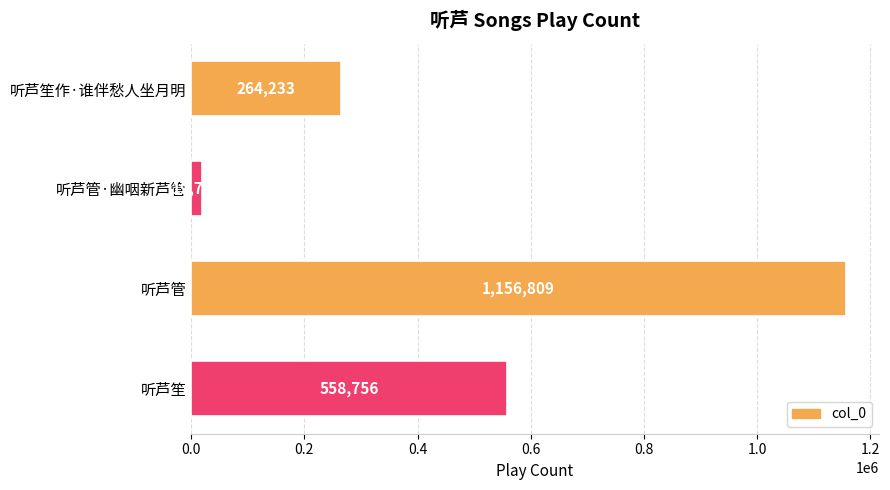

What is the ratio of the value at 听芦笙 to the value at 听芦管?

0.5